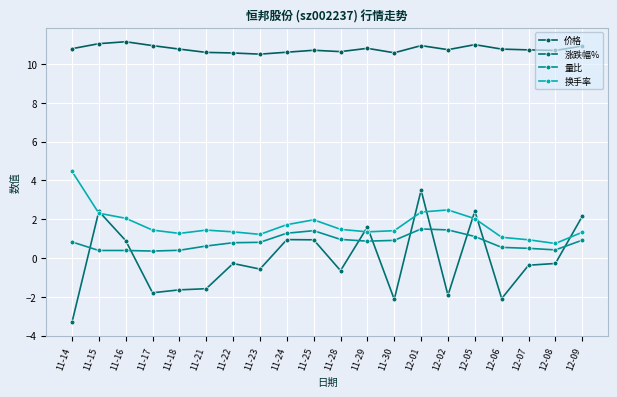

What are all the series names shown in the legend?

价格, 涨跌幅%, 量比, 换手率